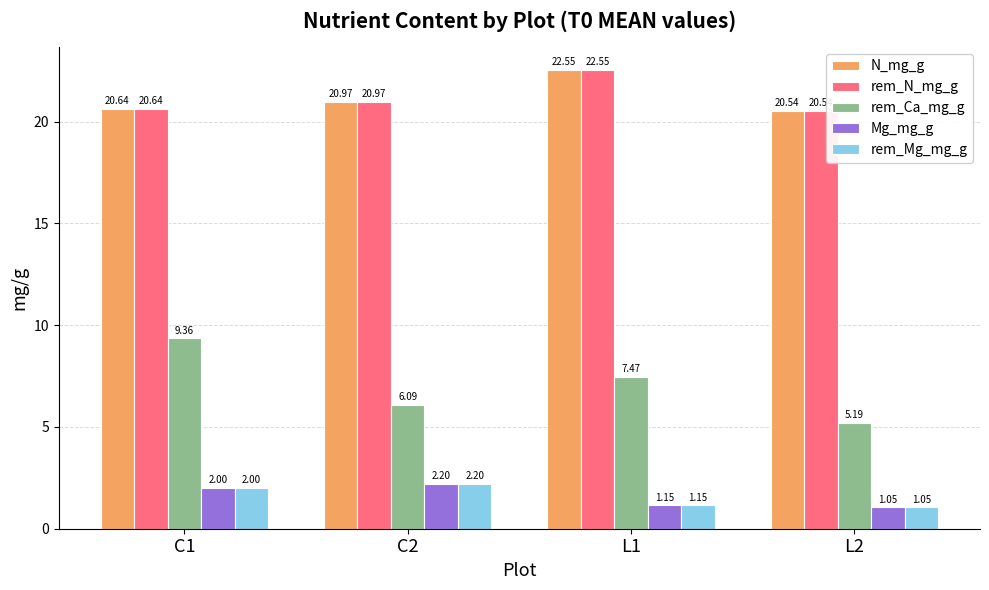

At which label does rem_Ca_mg_g first exceed 7?

C1